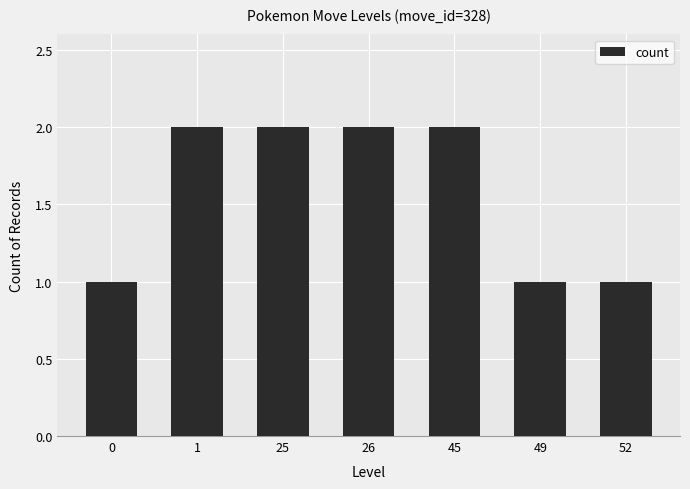

What is the sum of the values at 45 and 26?

4